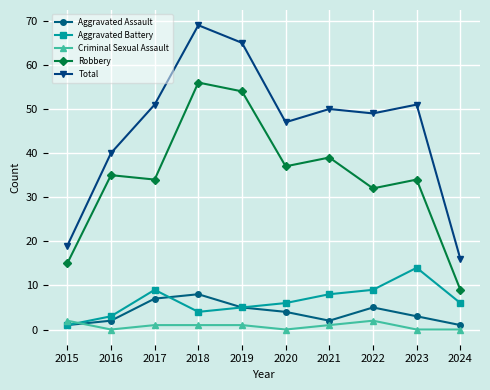

What value does the Total series have at 2020, to the nearest 5?

45